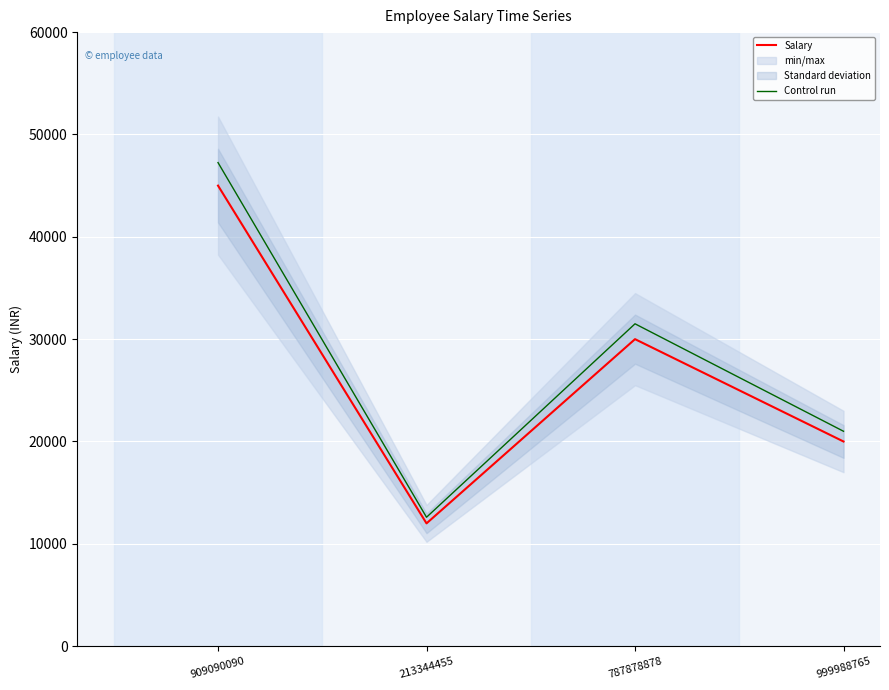

True or false: Control run has a value of 20717 at 213344455.

False